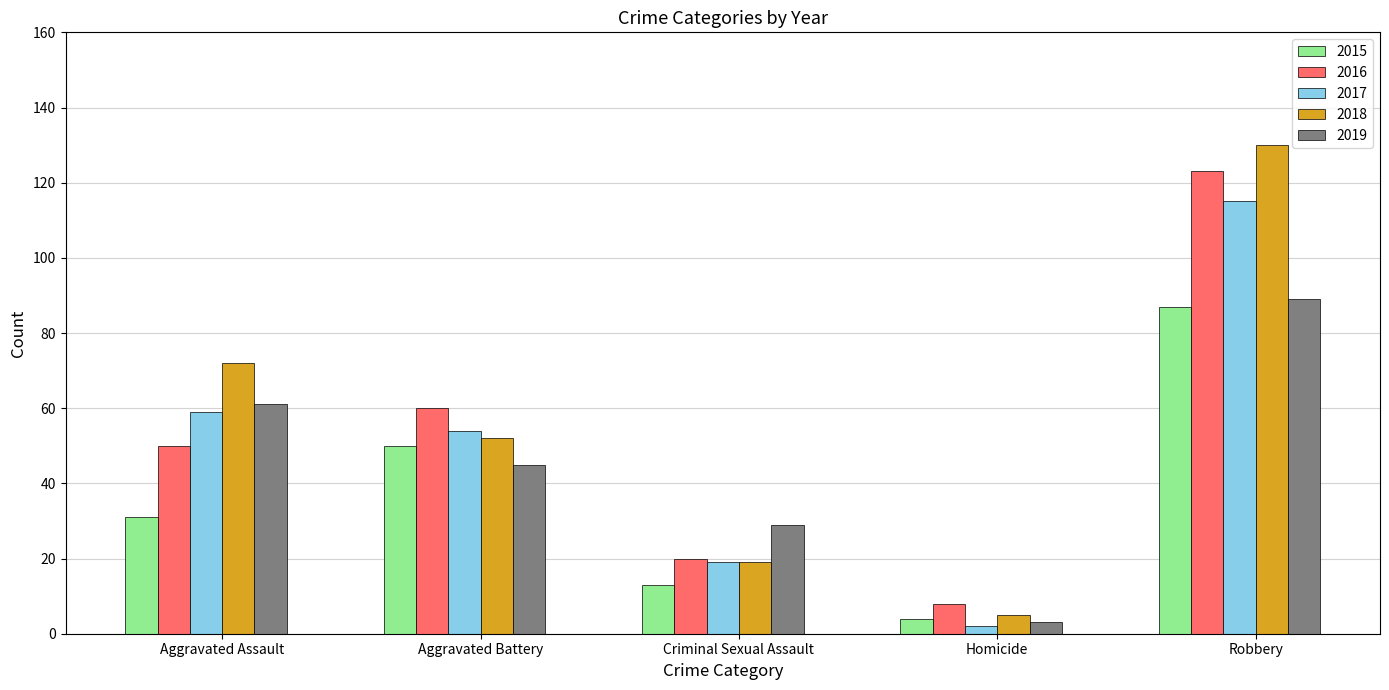

At which category is the sum across all series the highest?

Robbery